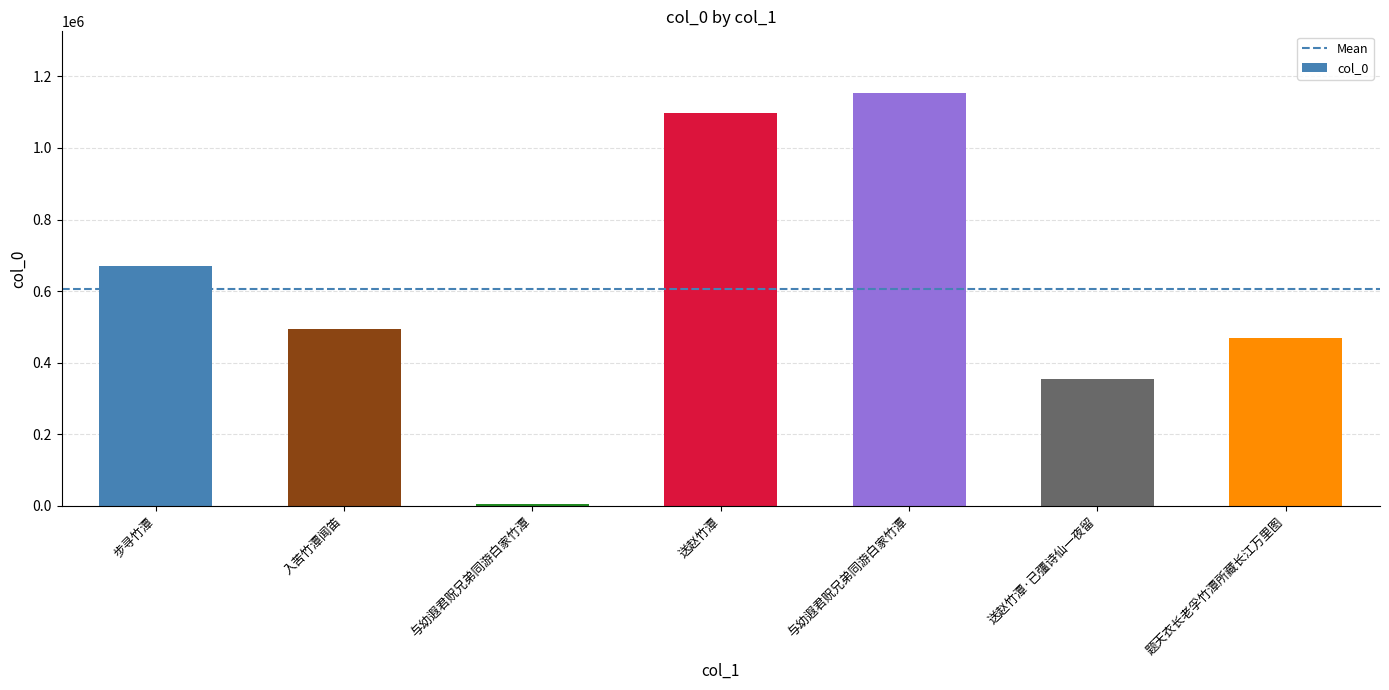

The value at 与幼遐君贶兄弟同游白家竹潭 is 1964075. True or false?

False